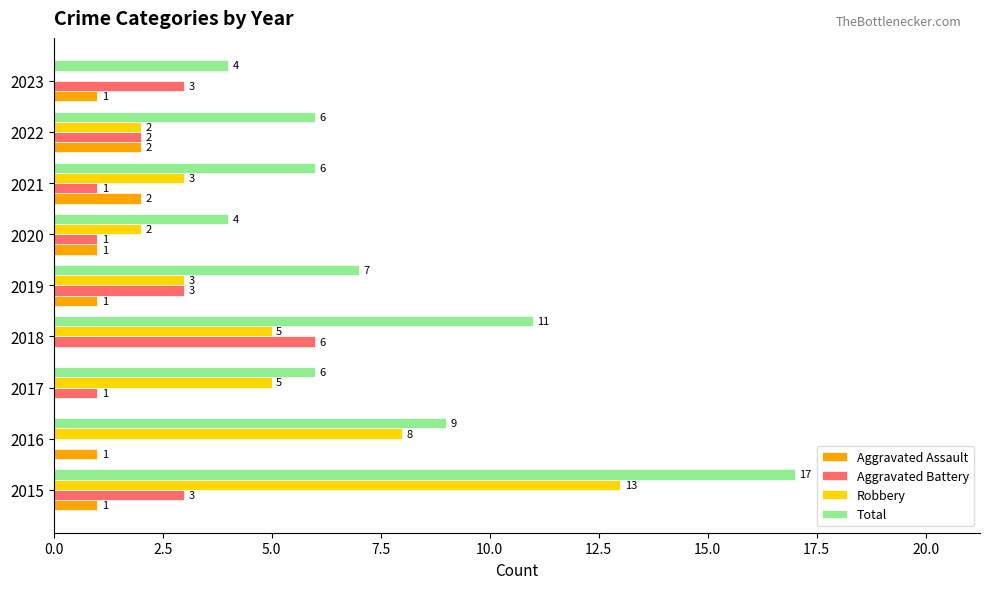

What is the maximum value for Aggravated Battery?

6